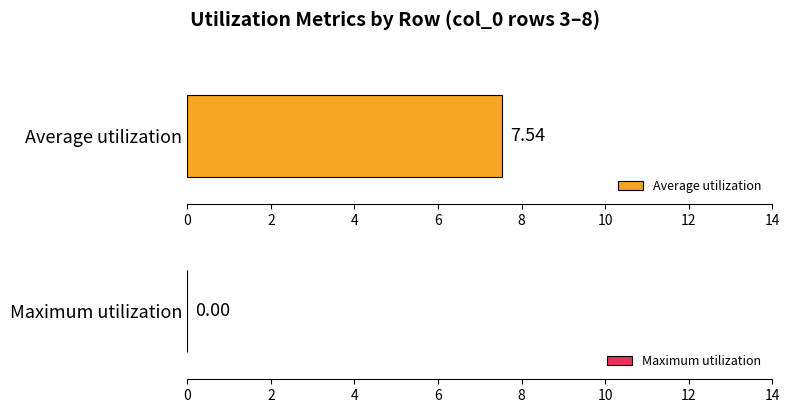

True or false: Average utilization has a value of 3.0 at 5.

False